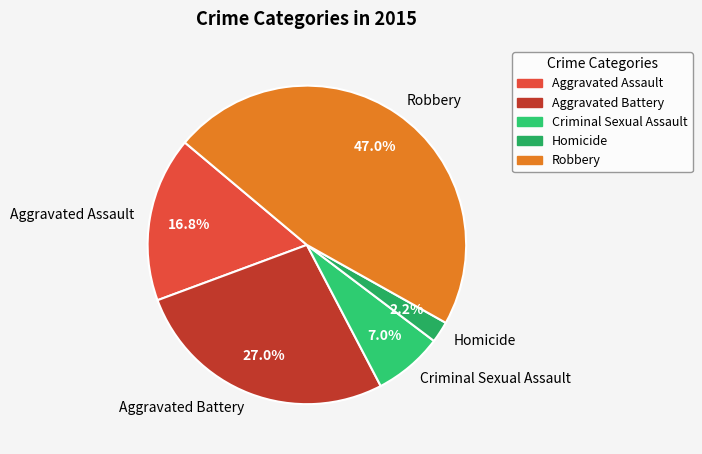

Between Aggravated Battery and Criminal Sexual Assault, which is larger?

Aggravated Battery